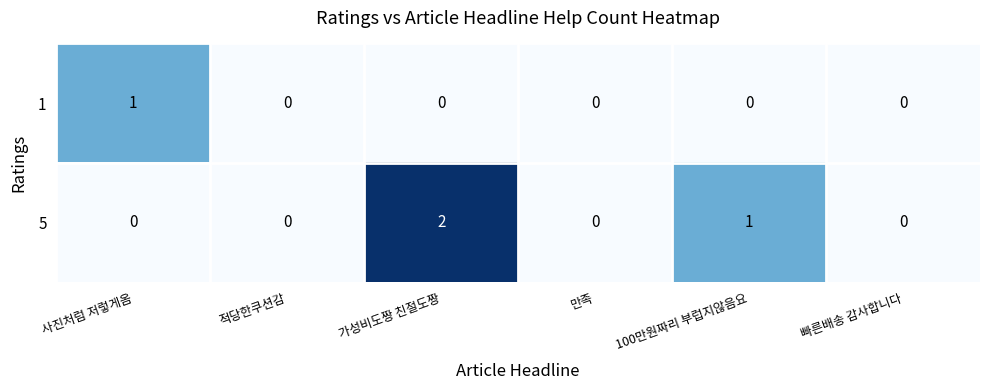

The 5 series shows 2 at 가성비도짱 친절도짱. True or false?

True